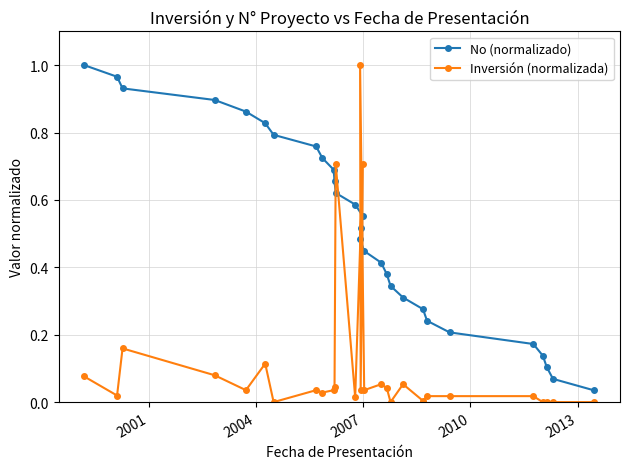

Rank the series by their maximum value, from highest to lowest.

No (normalizado), Inversión (normalizada)